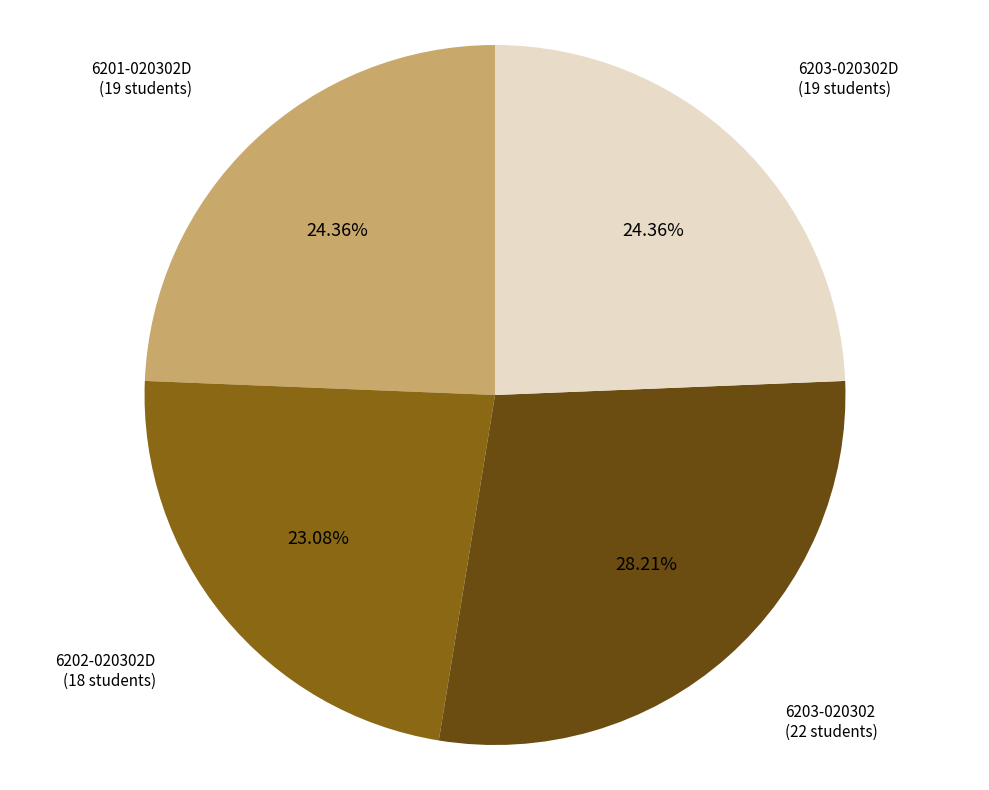

The 6203-020302D slice represents 14% of the pie. True or false?

False